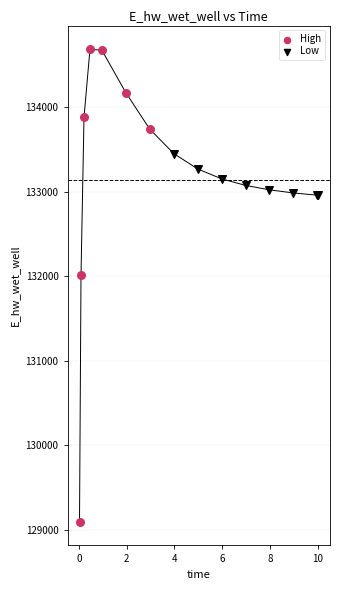

Which series has the widest spread of Y values?

High